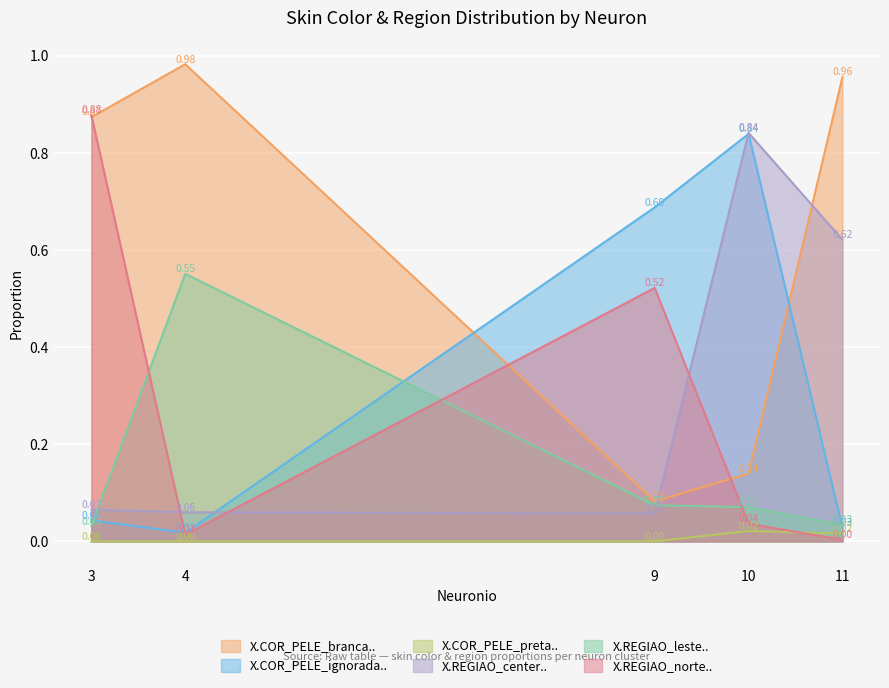

What is the value of the X.REGIAO_center.. point at the 3rd from the left?

0.1